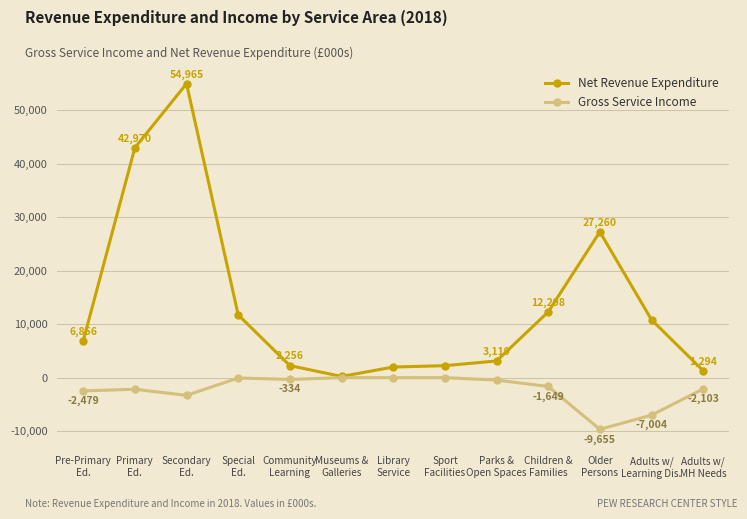

How many lines are shown in the chart?

2